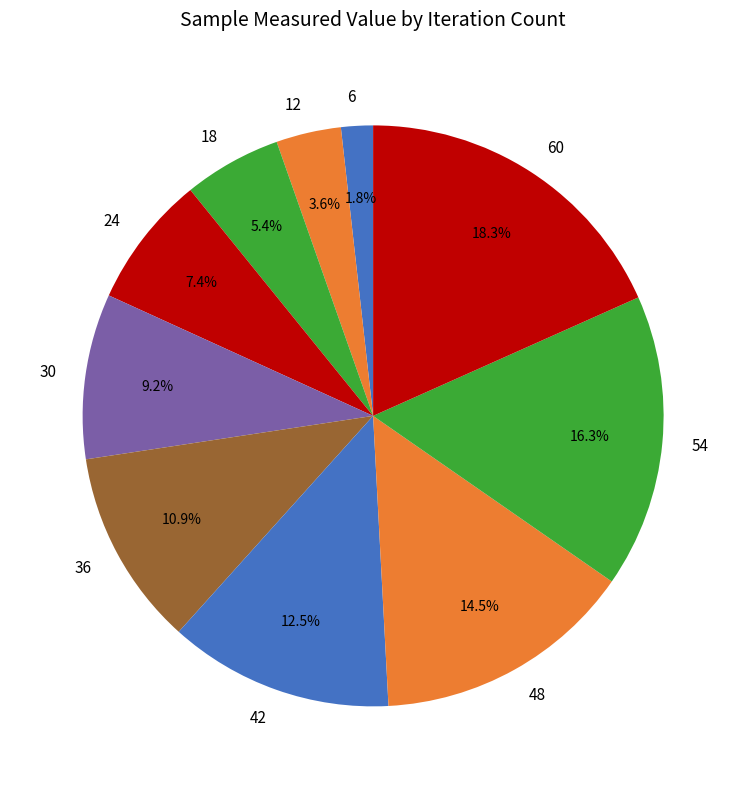

Combined, what portion of the pie is 42 and 6?

14.3%